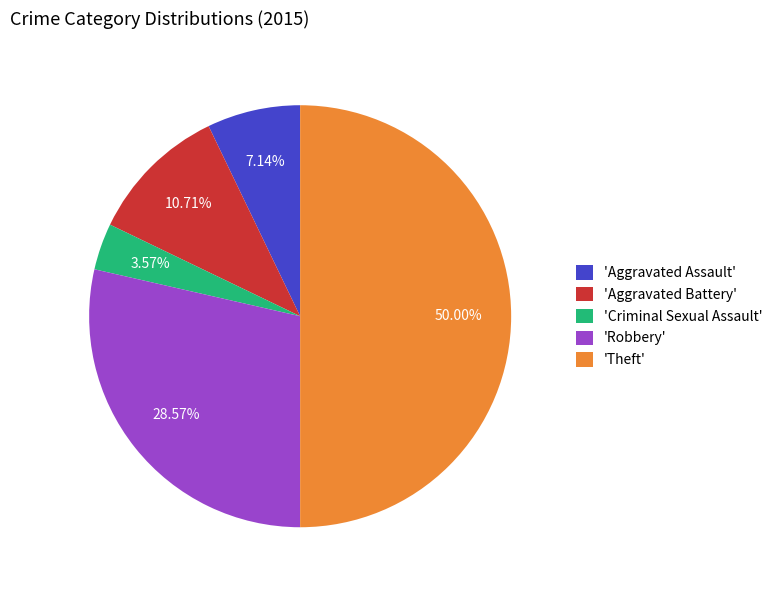

Approximately how many times larger is the value at 'Aggravated Battery' compared to 'Criminal Sexual Assault'?

3.0